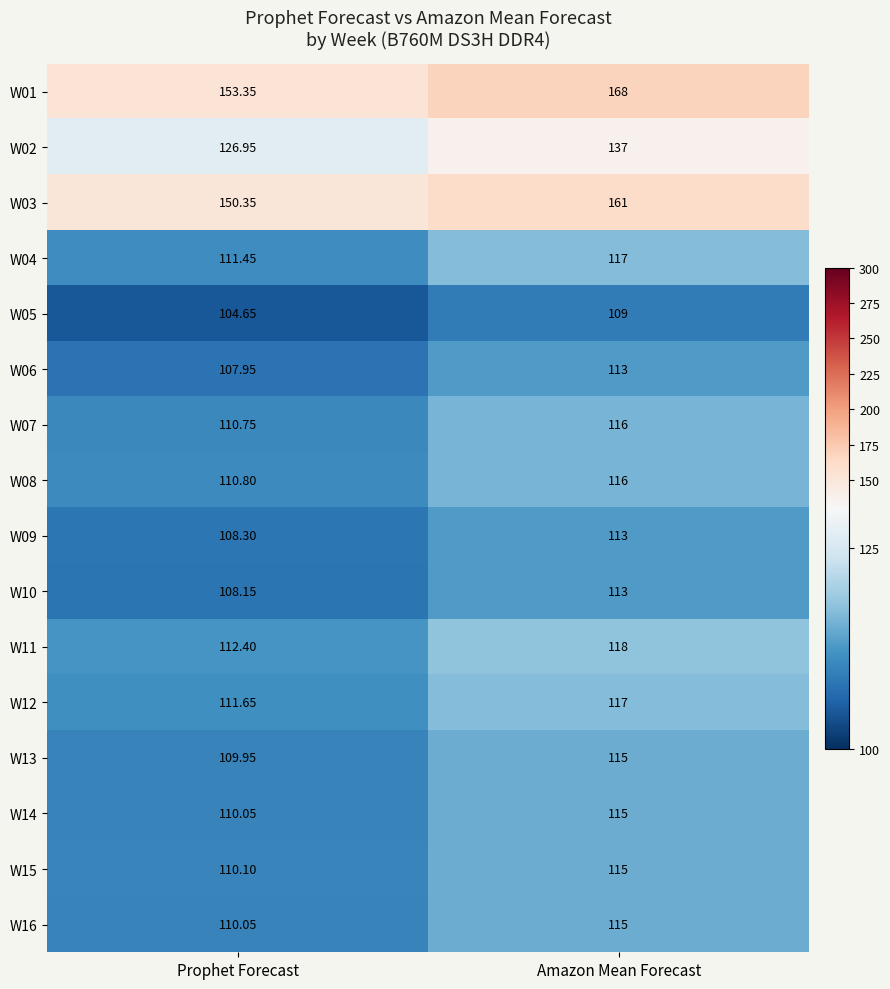

How many data points does each series have?

2